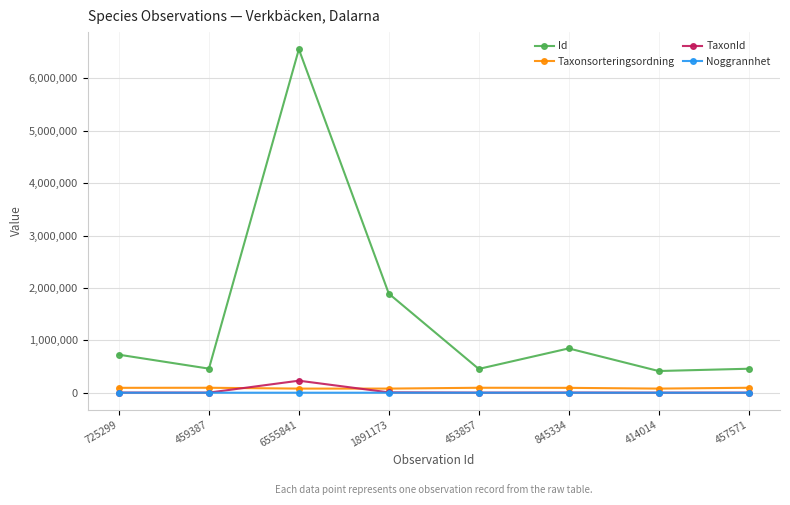

True or false: Id and TaxonId intersect in this chart.

False